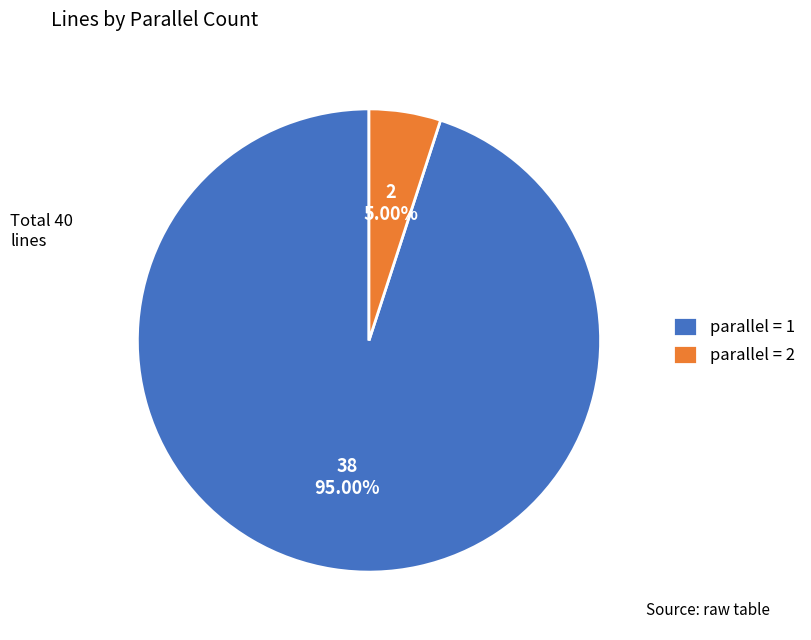

Rank the categories by value from lowest to highest.

parallel = 2, parallel = 1